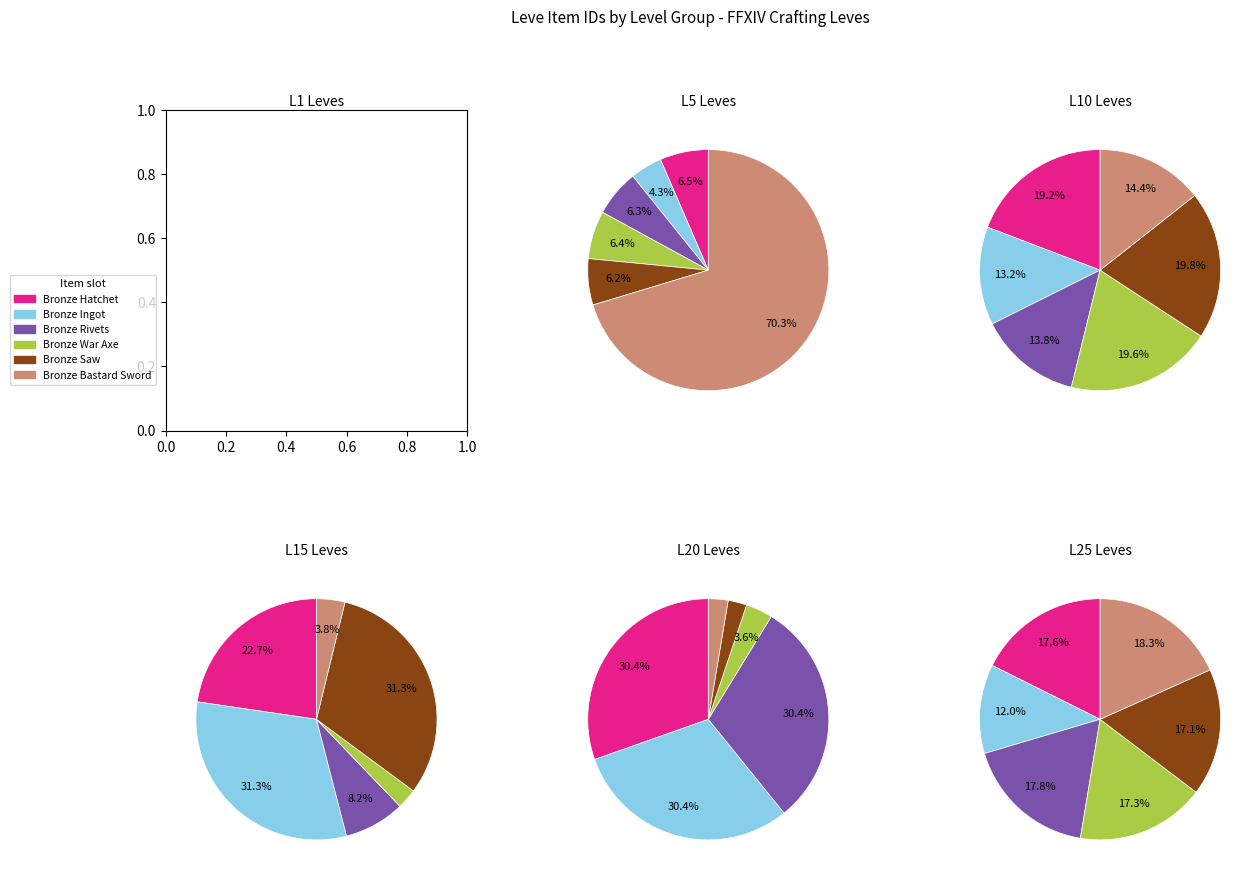

Between Level 5 and Level 10, which is larger?

Level 5